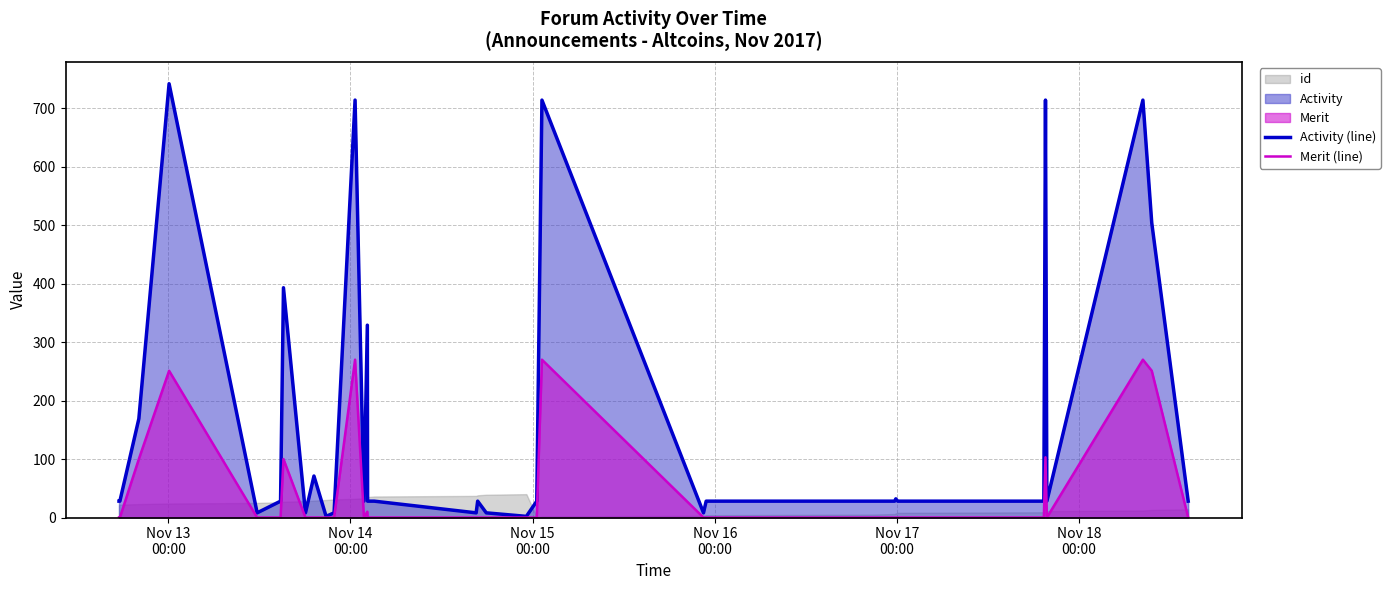

What is the maximum value for Merit (line)?

270